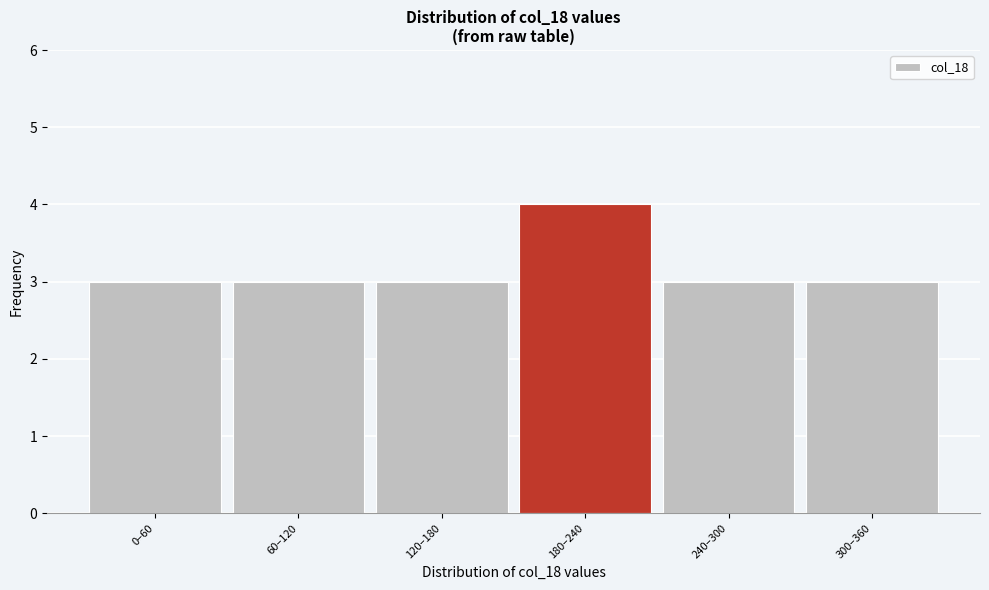

Reading left to right, list all the values displayed in this chart.

3	3	3	4	3	3